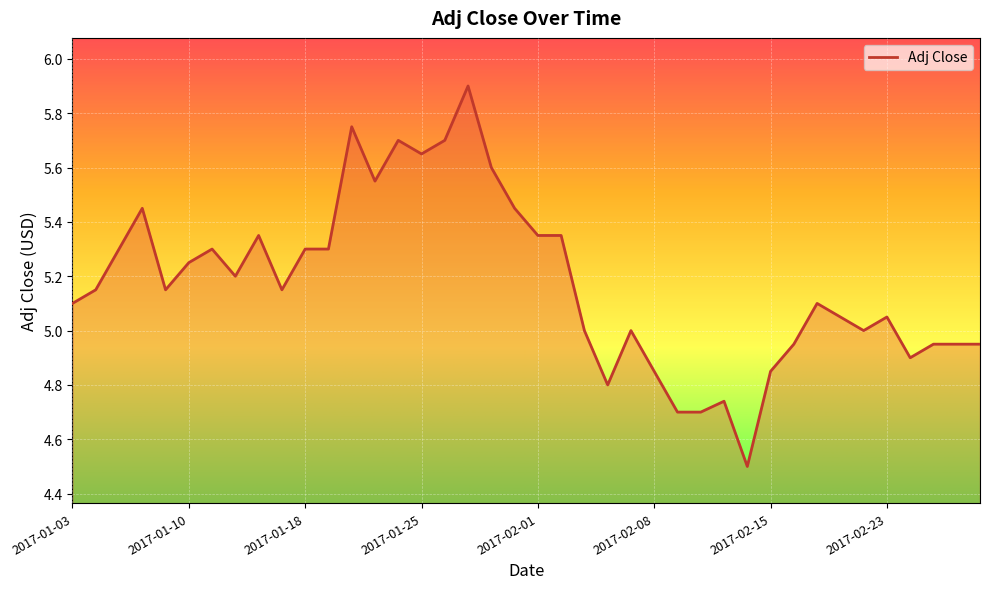

What is the minimum value shown in the chart?

4.5